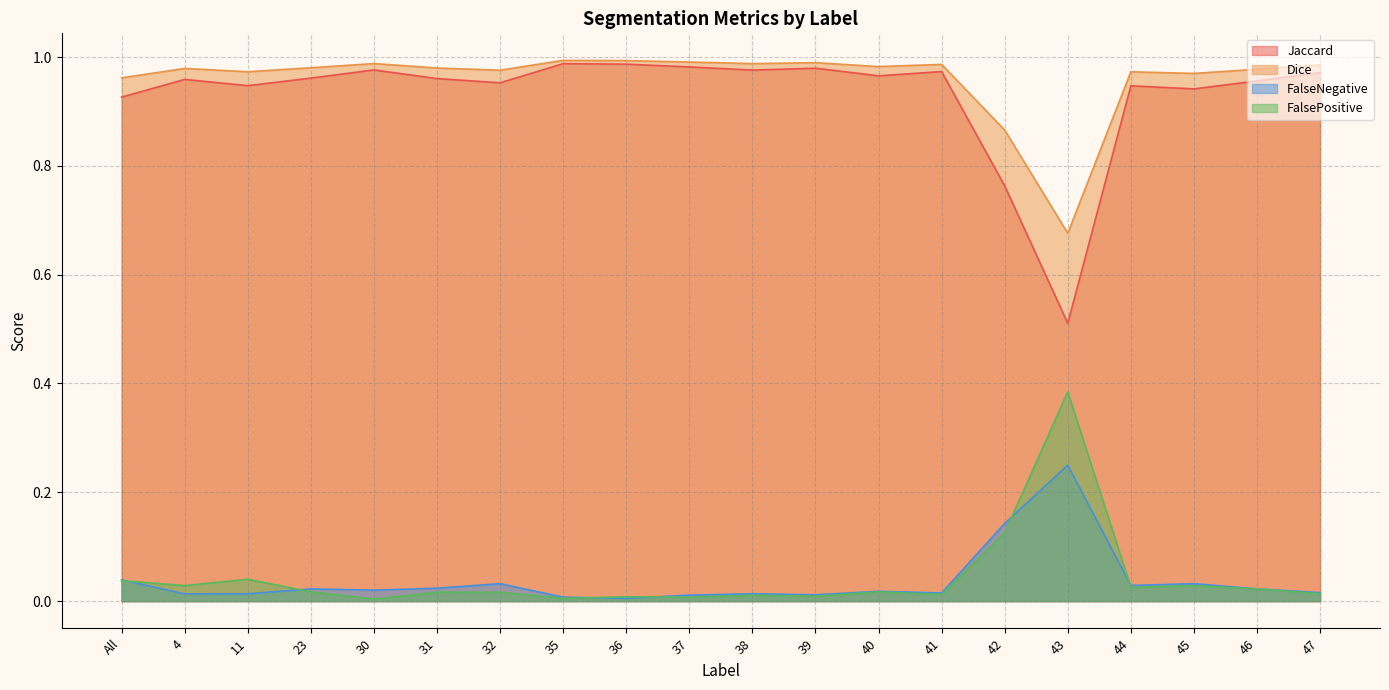

True or false: FalseNegative and Dice cross at least once.

False